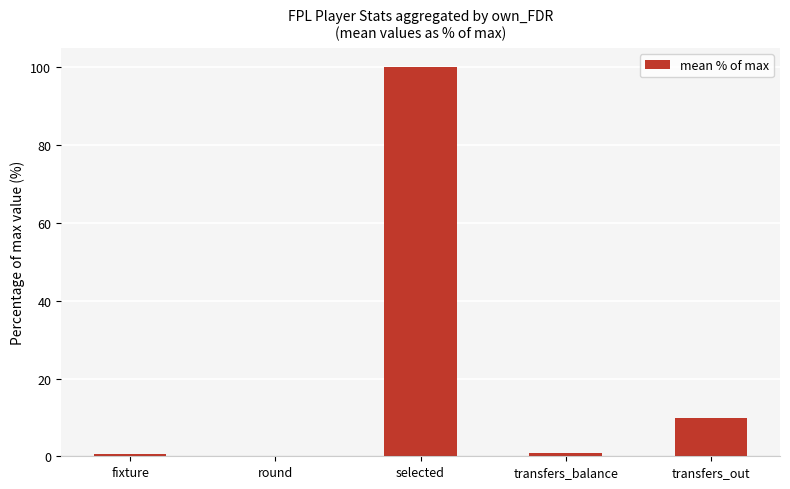

Read the value at fixture.

0.7